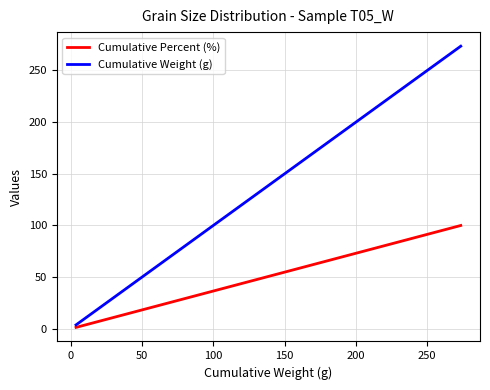

Rank the series by their average value, from lowest to highest.

Cumulative Percent (%), Cumulative Weight (g)